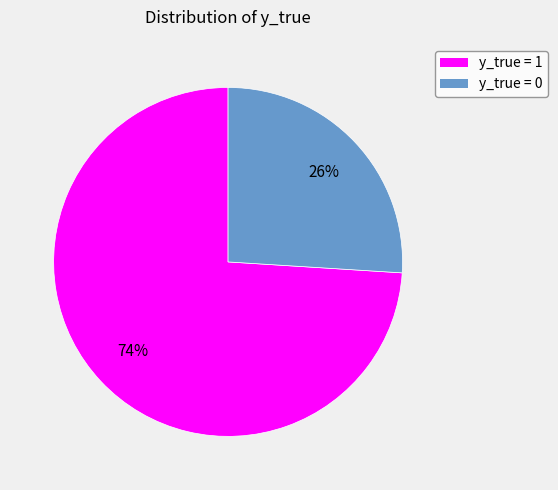

How many slices are in this pie chart?

2